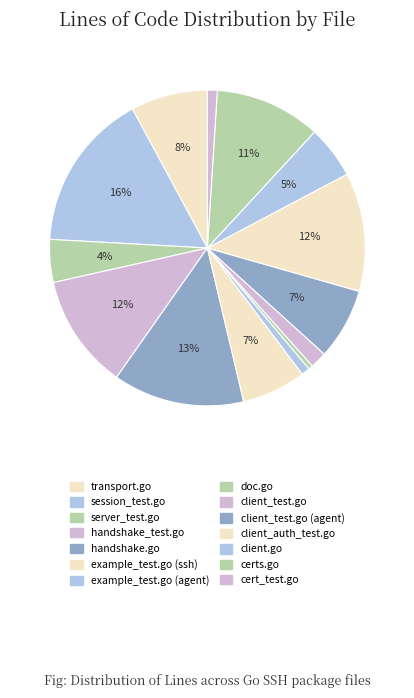

To the nearest percent, what percentage of the pie is client.go?

5%